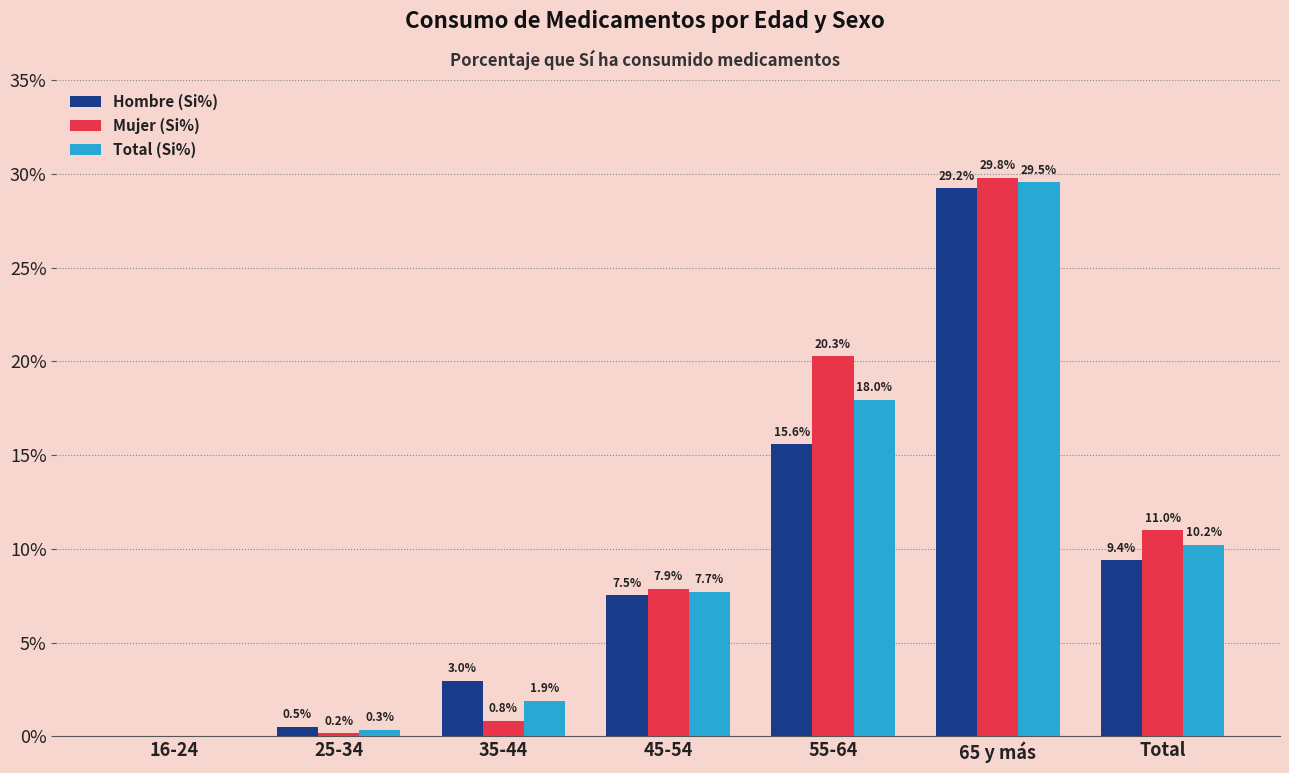

Does the chart contain stacked bars?

No